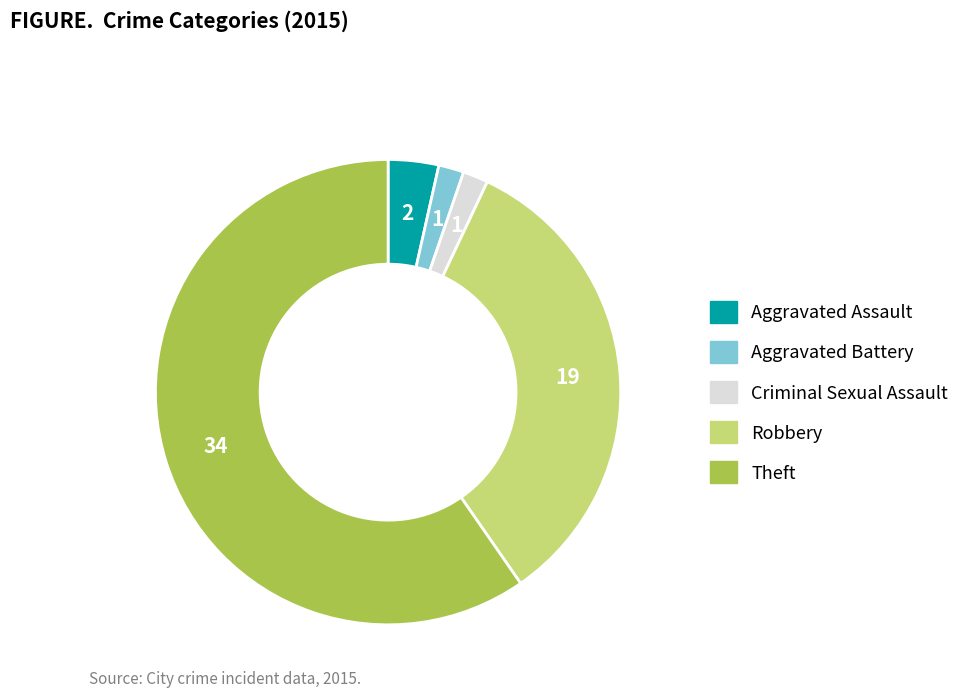

Which slice is the largest?

Theft